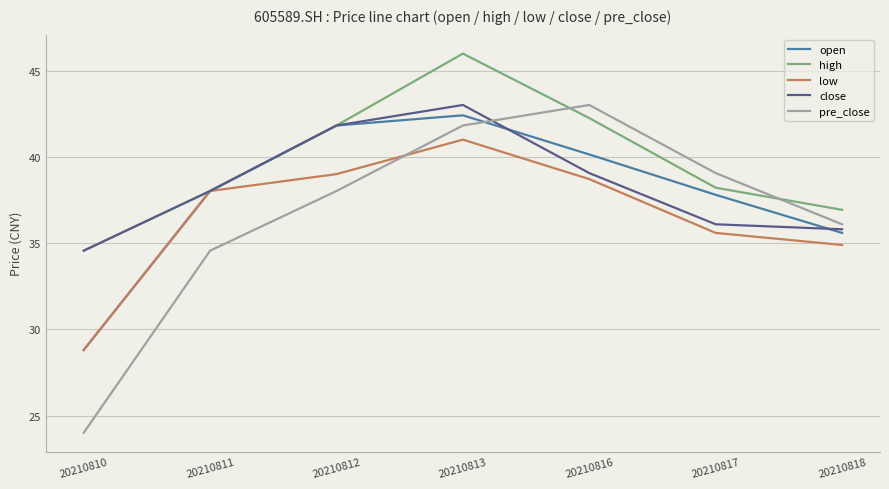

What value does the pre_close series have at 20210818?

36.1